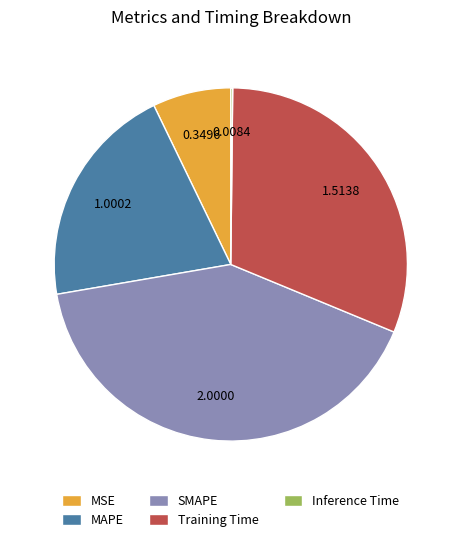

Does MSE represent more than half of the total?

No